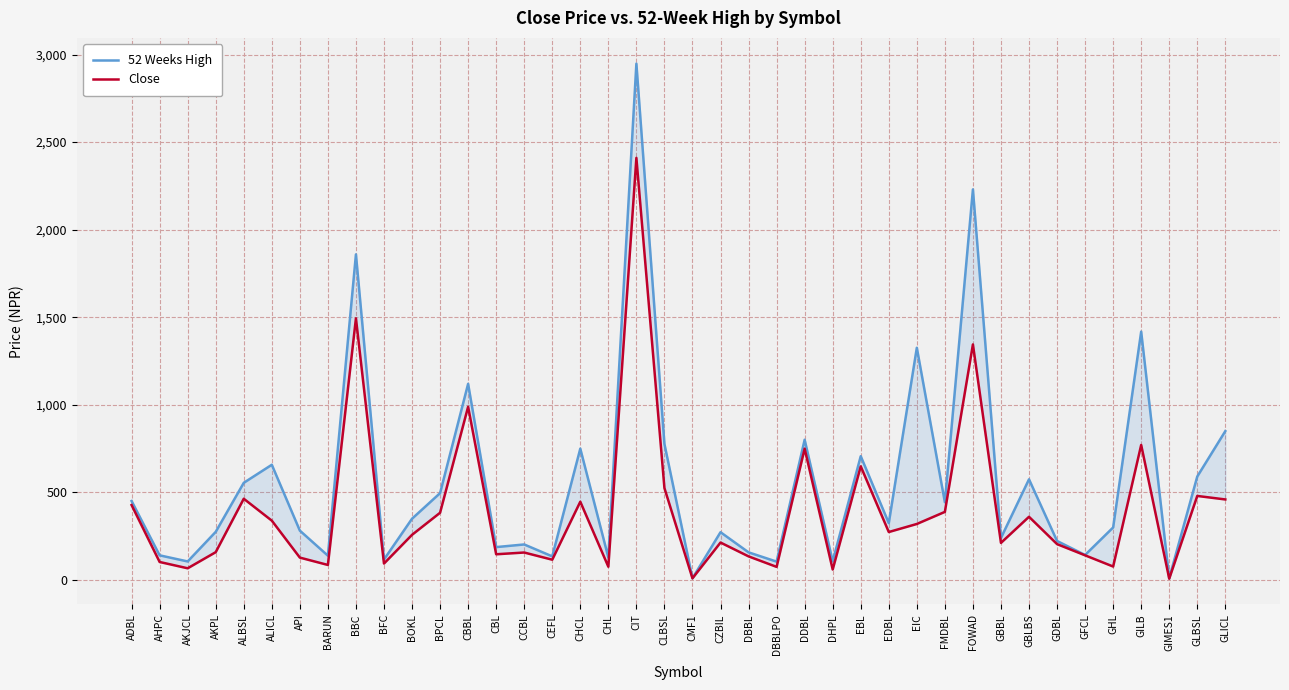

List the series in order of their overall mean, highest first.

52 Weeks High, Close